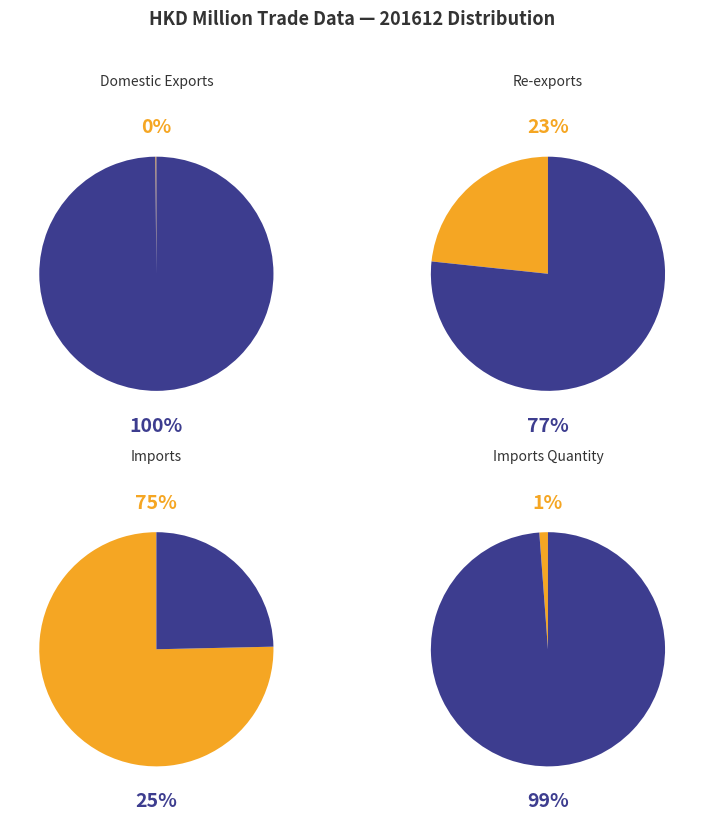

Which category accounts for the majority?

Imports